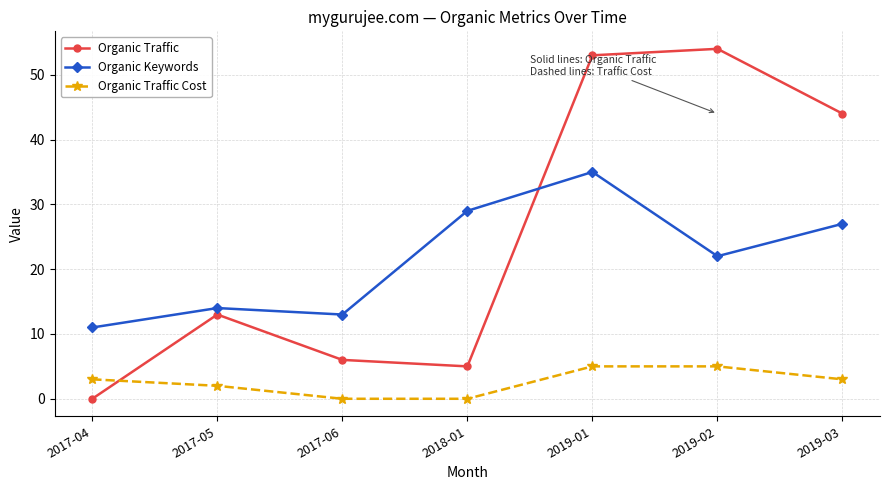

At which label is Organic Traffic Cost closest to 2?

2017-05